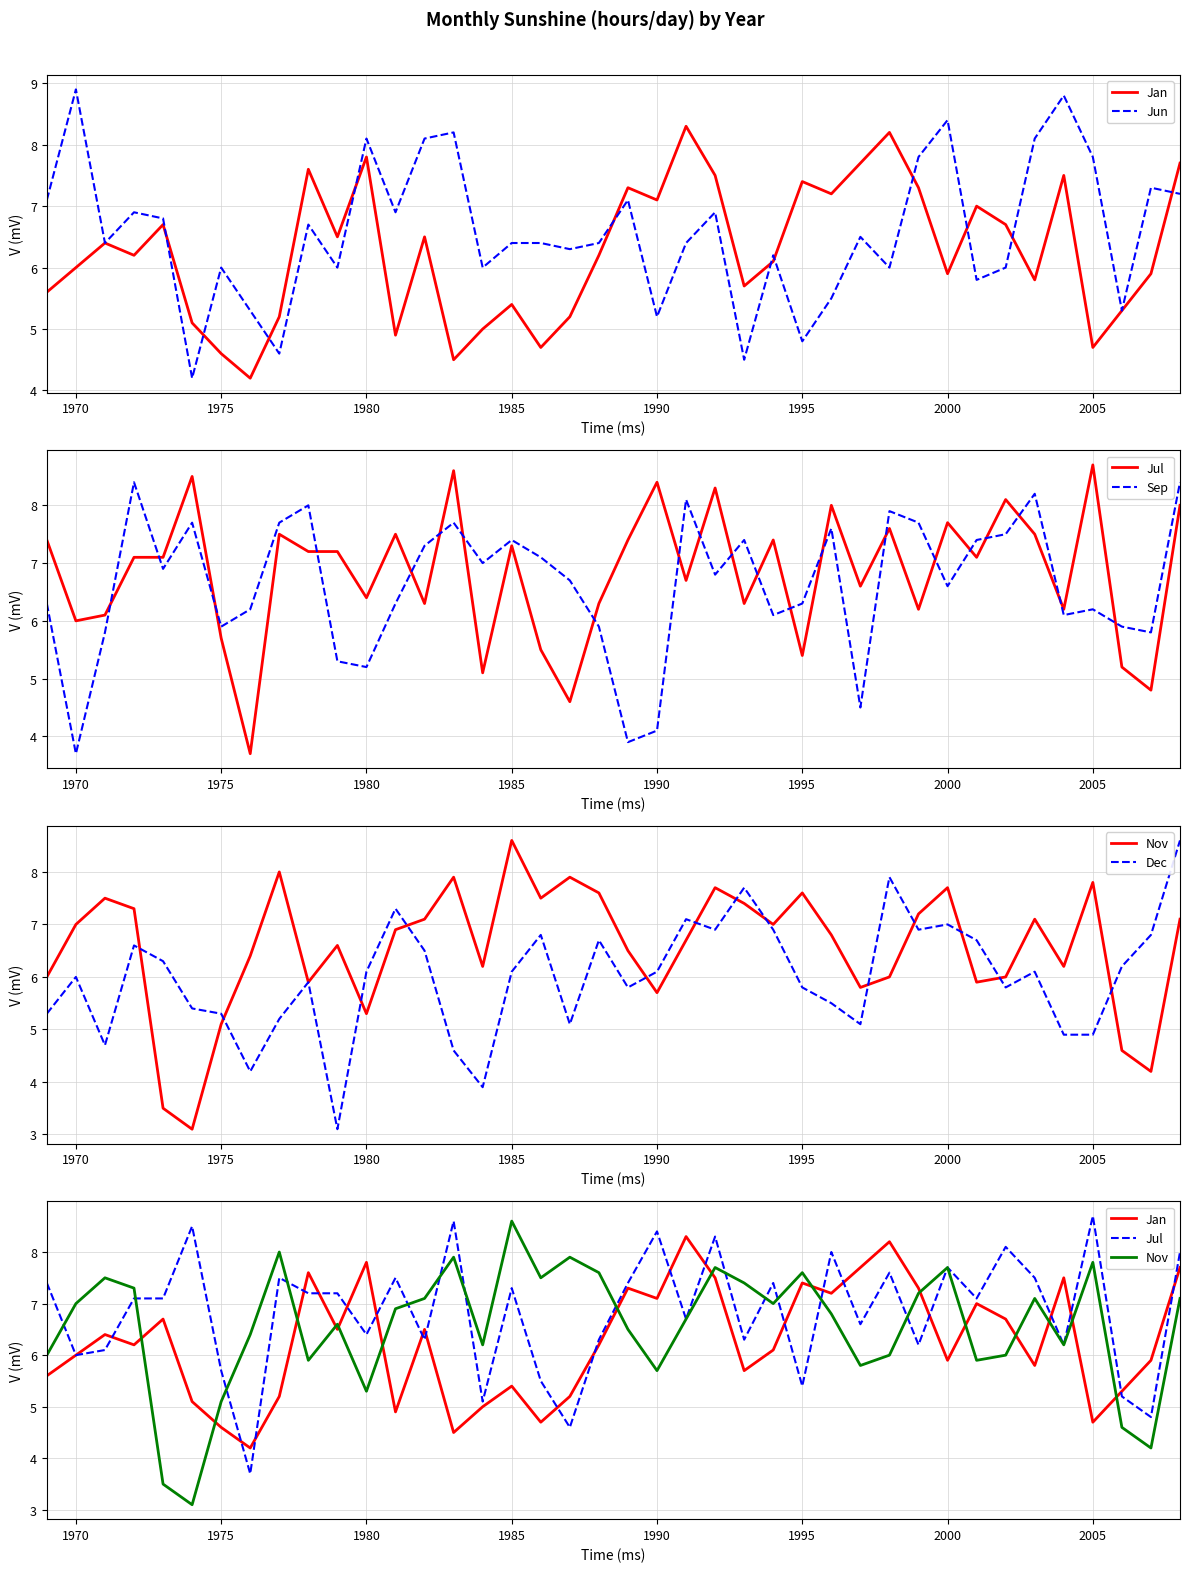

What are all the series names shown in the legend?

Jan, Jun, Jul, Sep, Nov, Dec